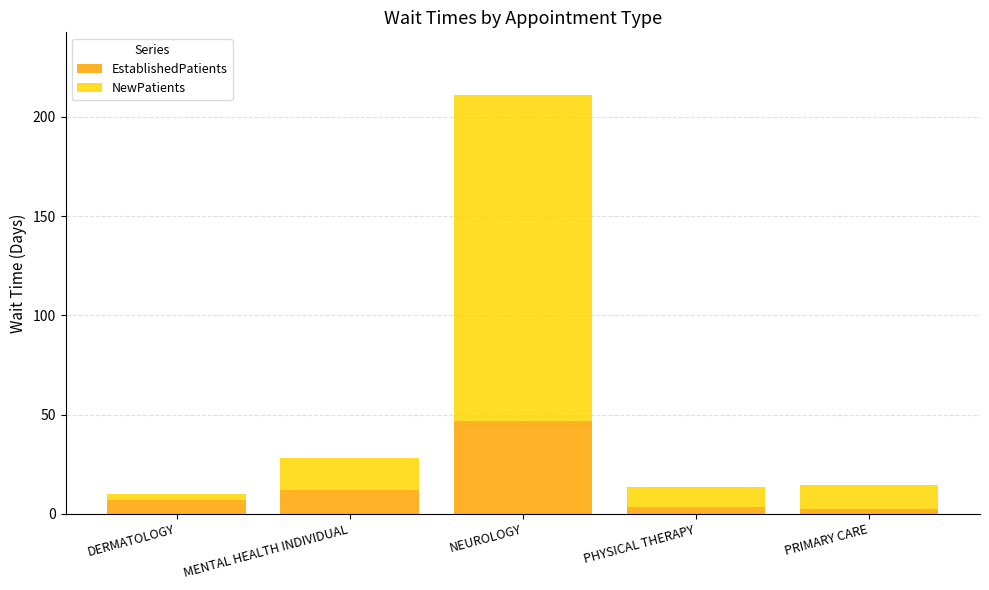

At which category is the sum across all series the highest?

NEUROLOGY